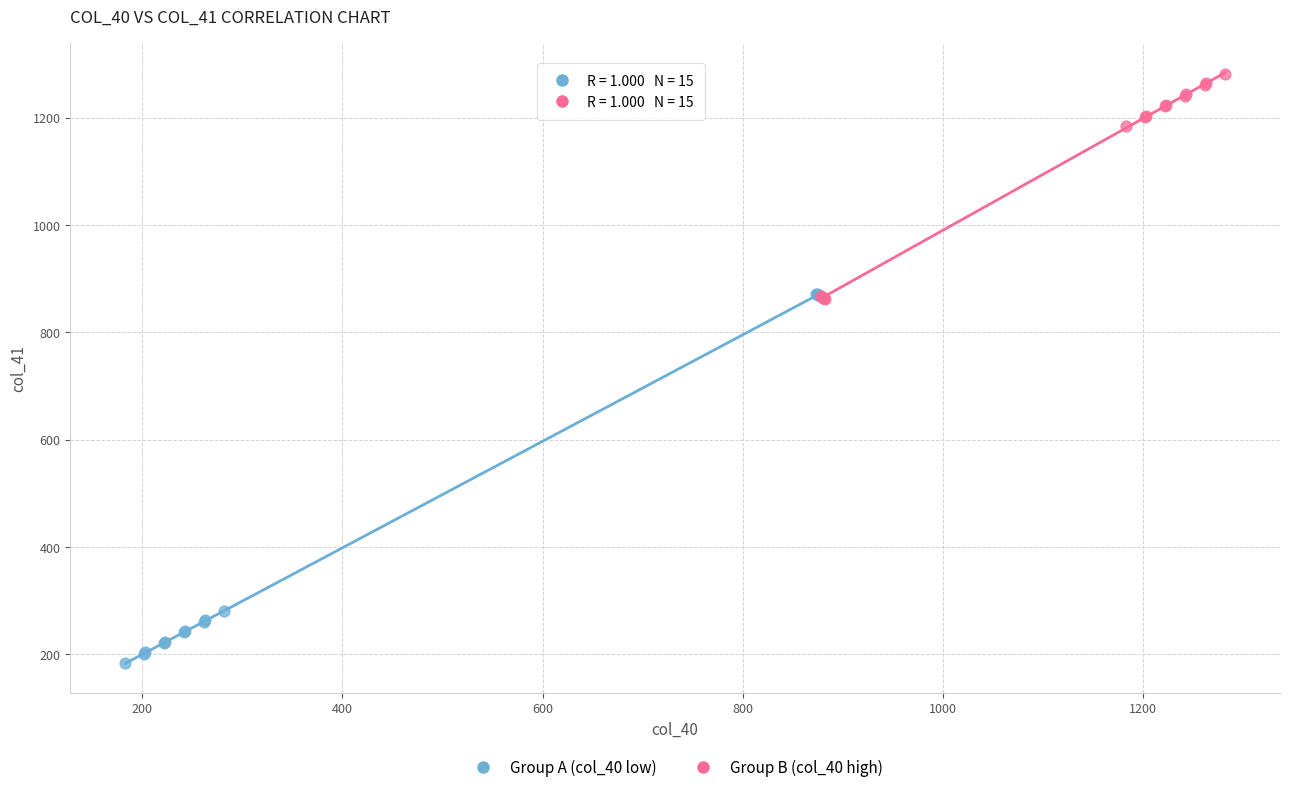

Which series has the widest spread of Y values?

Group A (col_40 low)